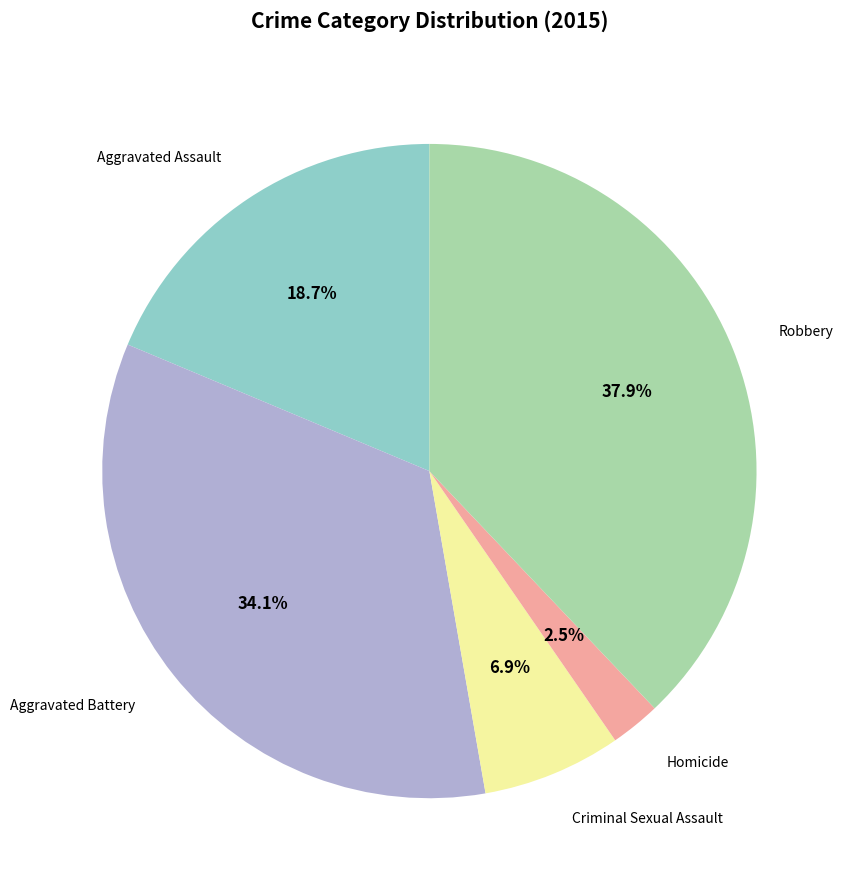

Is there a majority slice in this chart?

No